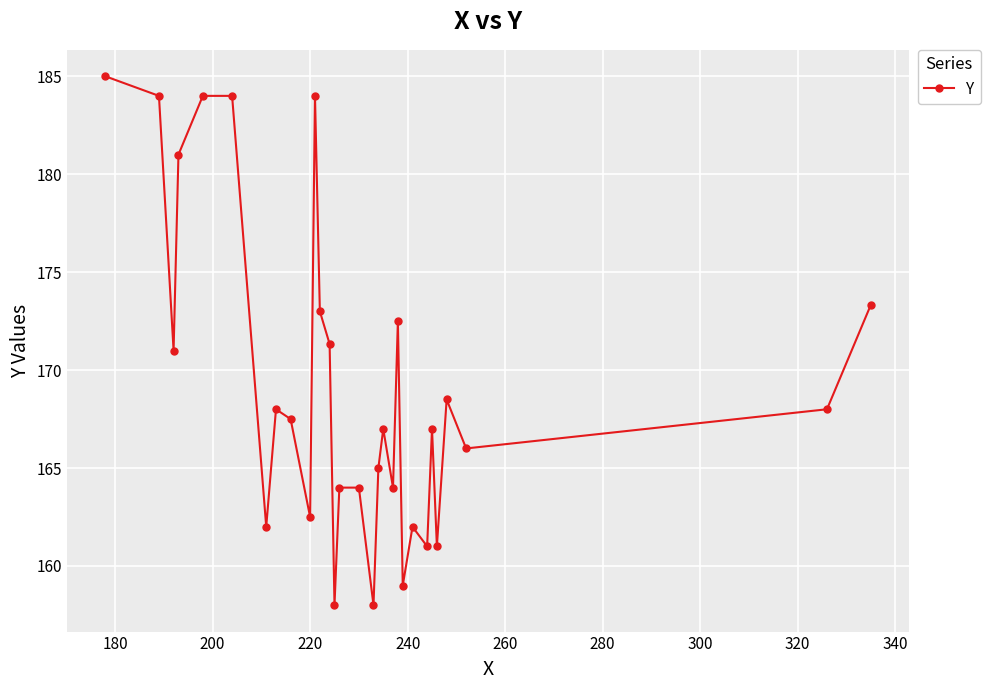

What is the sum of all values?

5075.7